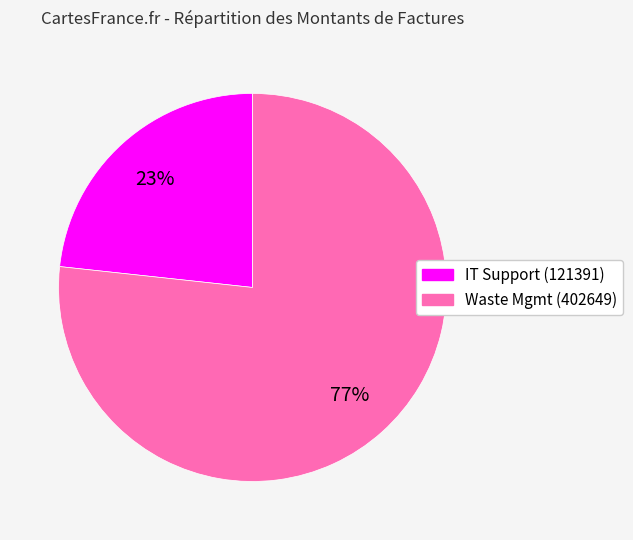

The Waste Mgmt (402649) slice represents 77% of the pie. True or false?

True